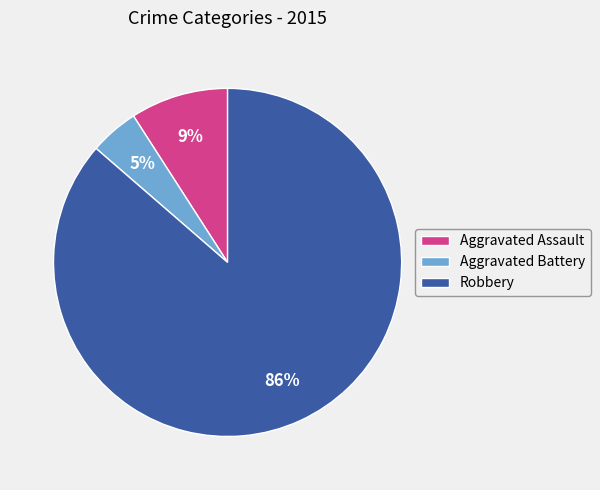

To the nearest percent, what is the average slice percentage?

33%